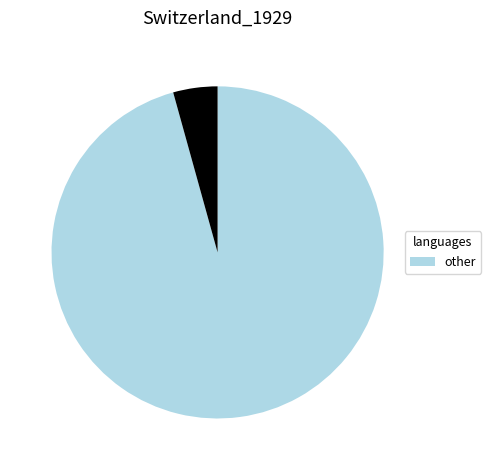

Does any single category account for the majority?

Yes